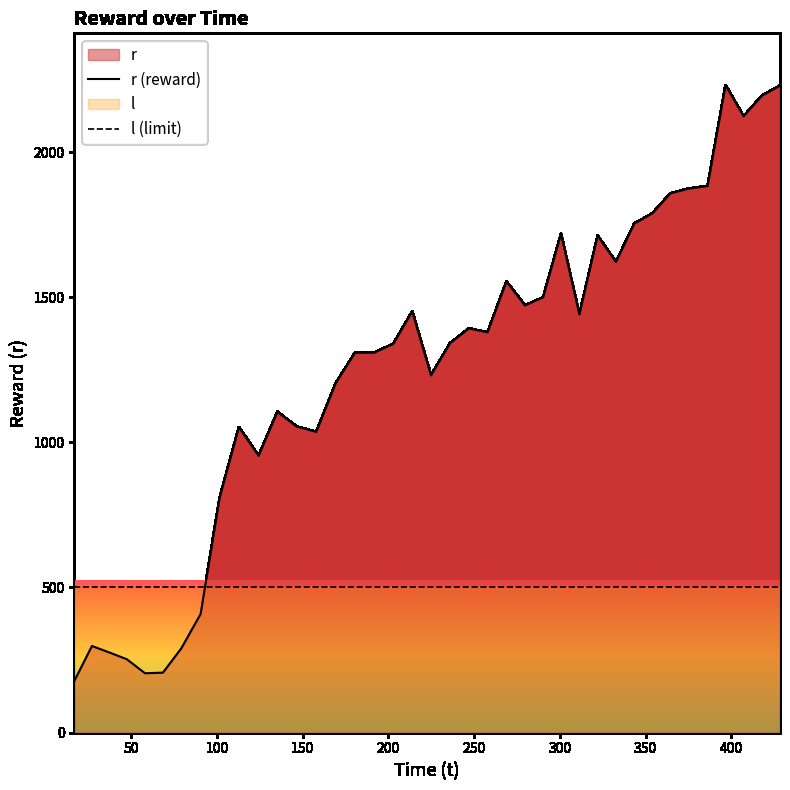

Which series has the largest total across all categories?

r (reward)